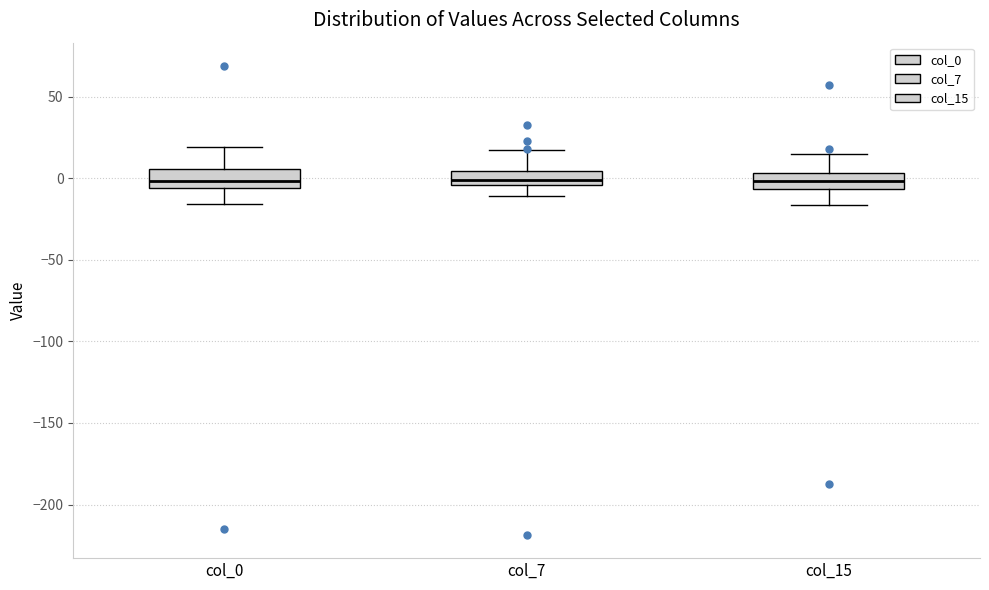

Reading left to right, transcribe this box plot: for each box, give where its median line is, the range the box spans, and where its two whiskers end, as read against the y-axis. The values are not printed on the chart, so give them approximately, as read against the axis.

col_0: median 0, box -5 to 5, whiskers -15 to 20
col_7: median 0, box -5 to 5, whiskers -10 to 15
col_15: median 0, box -5 to 5, whiskers -15 to 15